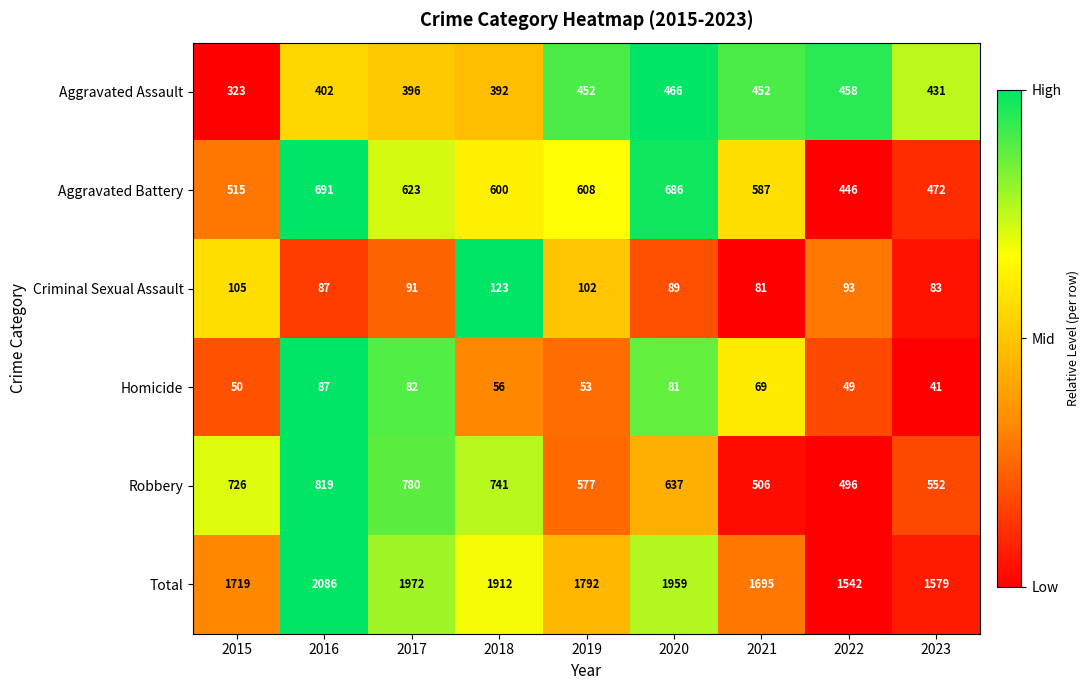

What is the total value across all series at 2021?

3390